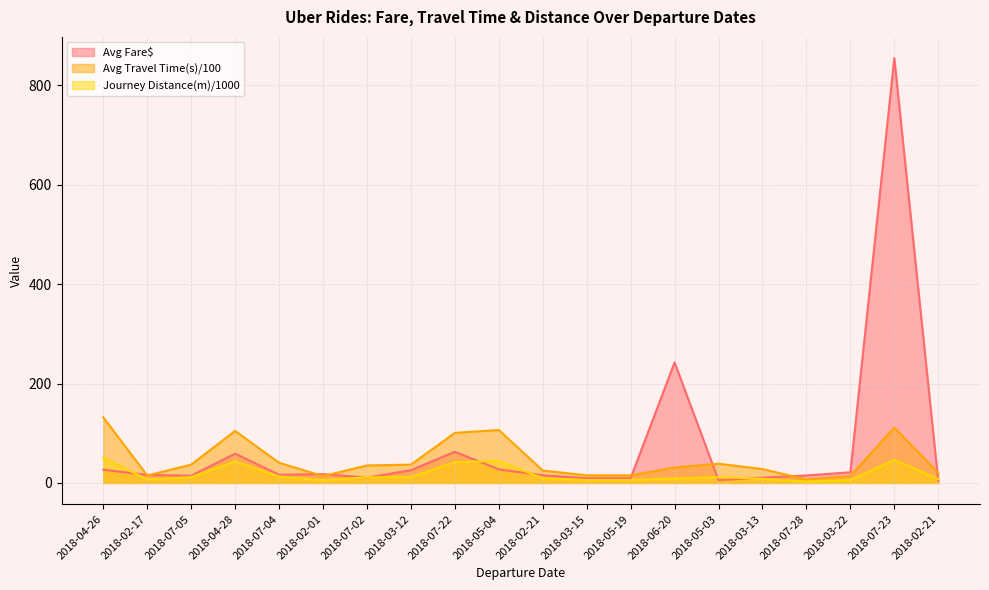

Which series has the largest range (max minus min)?

Avg Fare$